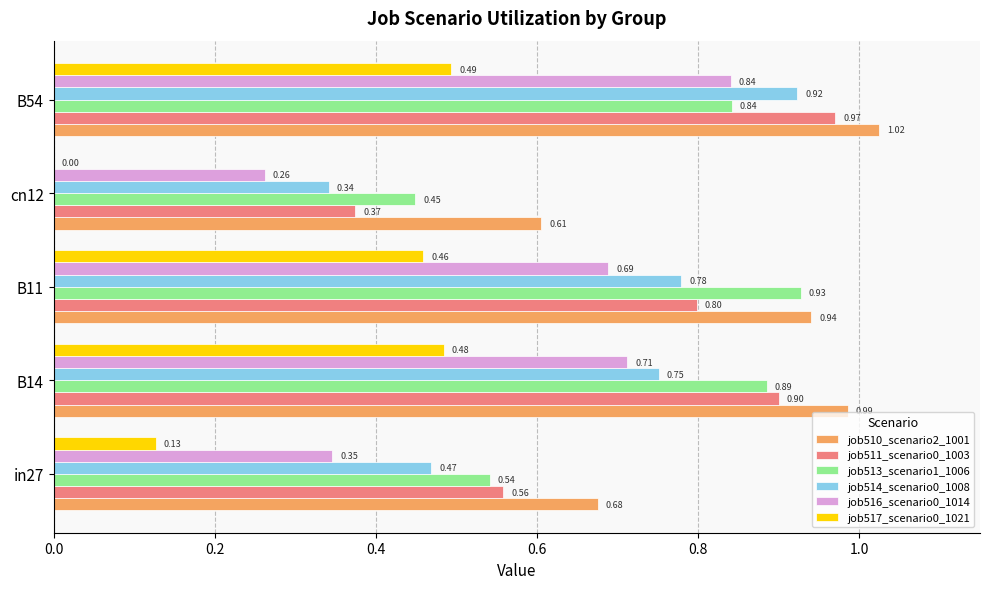

What is the sum of all job513_scenario1_1006 values?

3.6